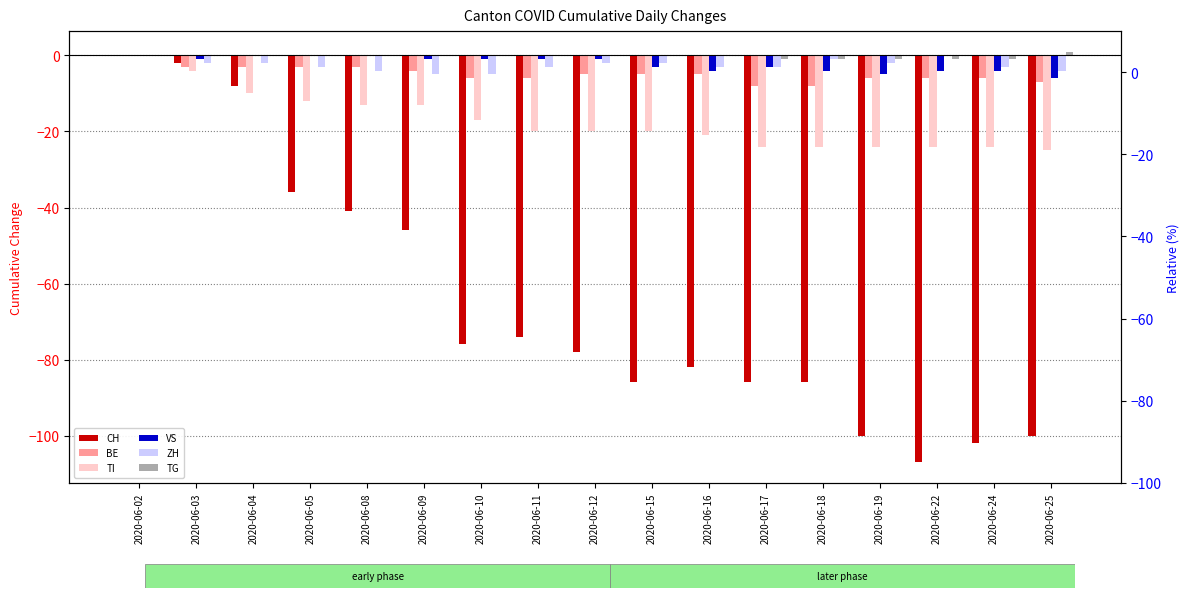

Where is BE nearest to the value -4?

2020-06-09